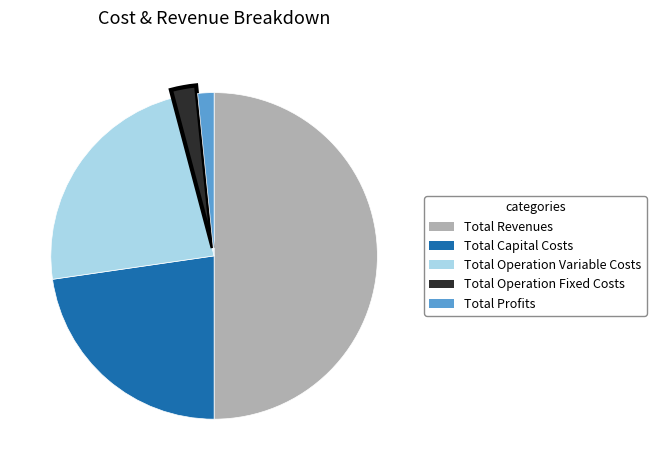

What is the largest slice in the pie chart?

Total Revenues